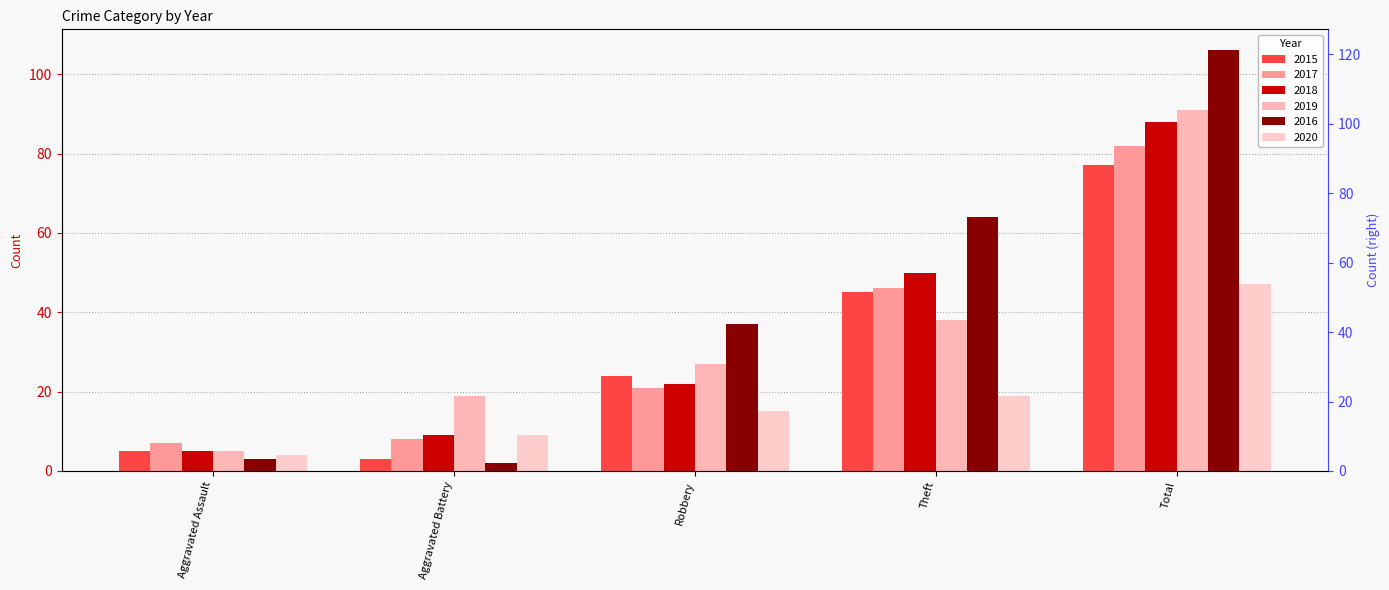

What is the sum of the 2019 values at Theft and Aggravated Assault?

43